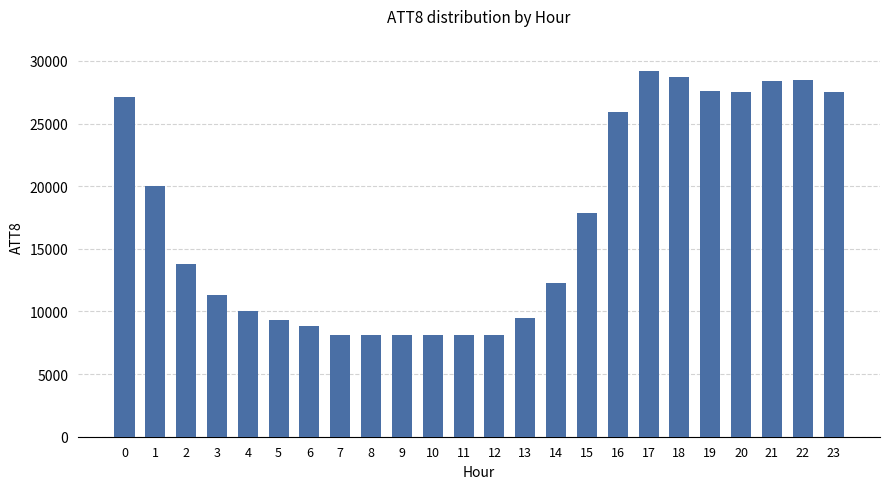

What is the difference between the second highest and minimum values?

20600